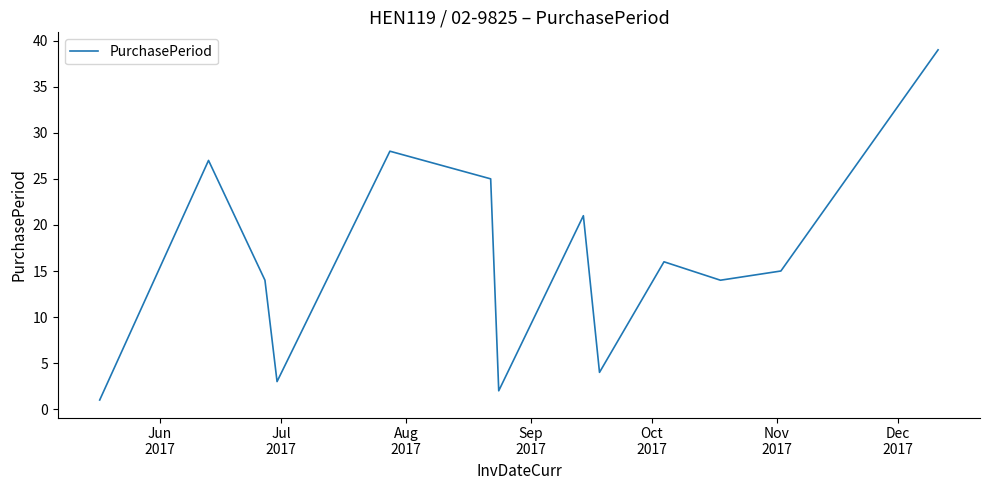

How many lines are shown in the chart?

1